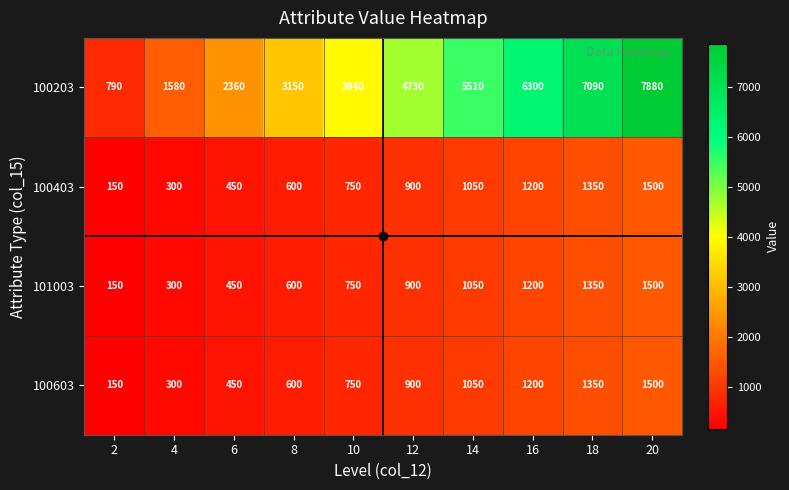

Is the value of 100203 at 2 greater than the value of 100603 at 12?

No